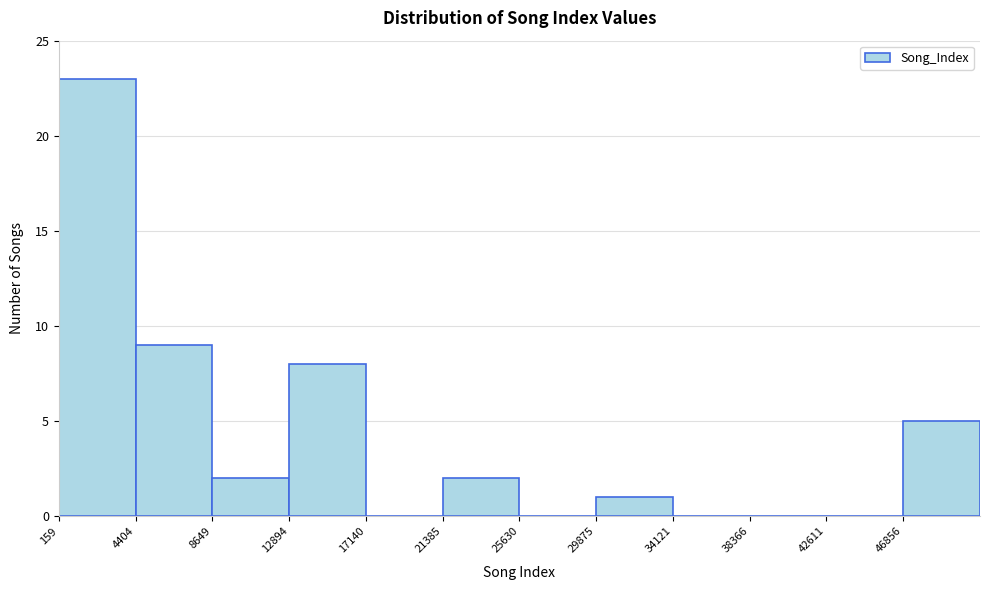

What is the height of the bar covering 8500 to 13000 on the x-axis? Neither the bar edges nor the heights are printed on the chart, so give them approximately, as read against the axes.

2